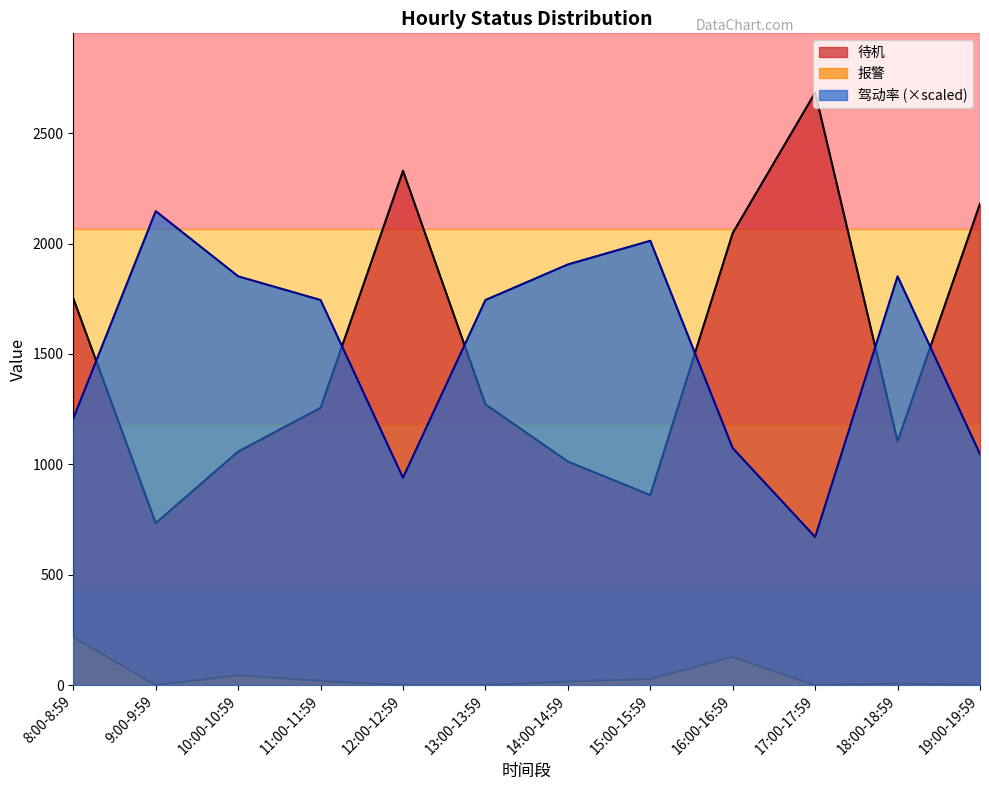

True or false: 驾动率 and 报警 intersect in this chart.

False